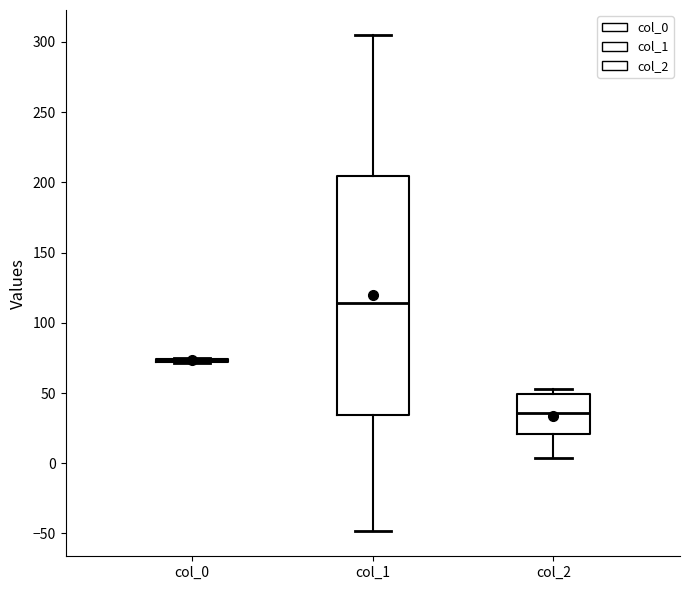

Reading left to right, transcribe this box plot: for each box, give where its median line is, the range the box spans, and where its two whiskers end, as read against the y-axis. The values are not printed on the chart, so give them approximately, as read against the axis.

col_0: box collapsed to a line at 75, whiskers 70 to 75
col_1: median 115, box 35 to 205, whiskers -50 to 305
col_2: median 35, box 20 to 50, whiskers 5 to 55